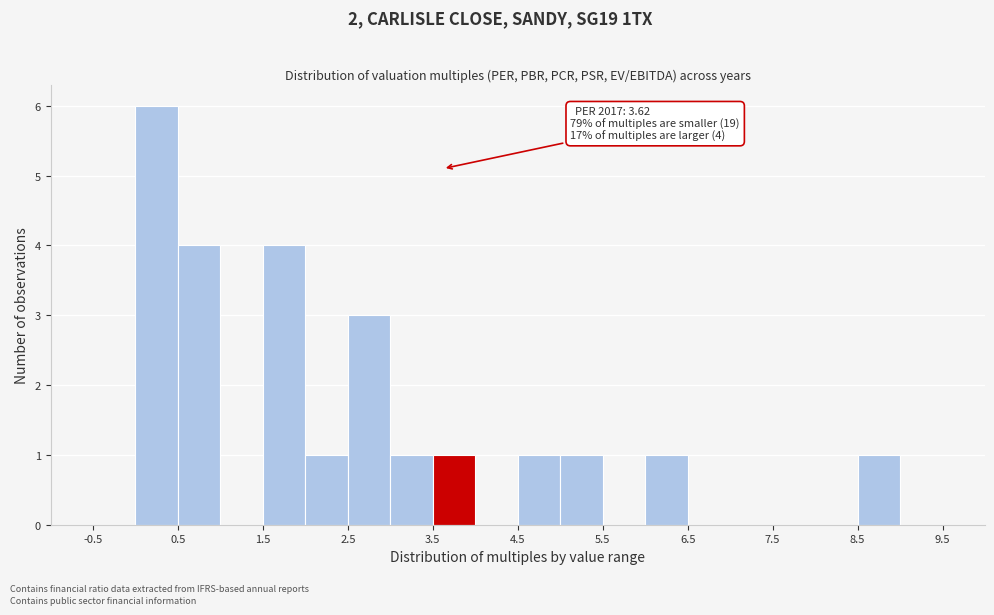

Over which range of the x-axis is the bar tallest?

0.0 to 0.5